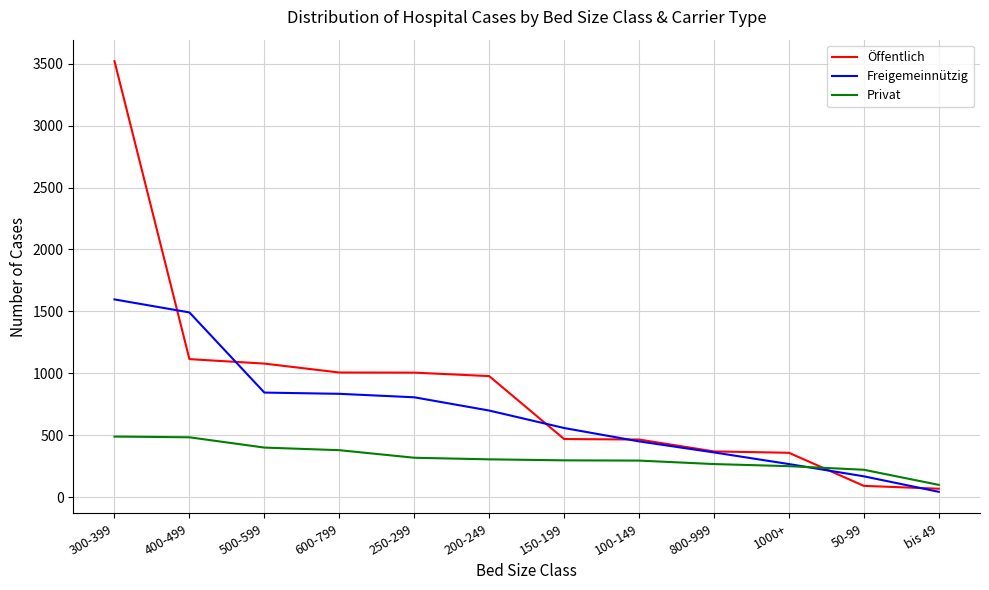

Is the value of Freigemeinnützig at bis 49 greater than the value of Privat at bis 49?

No